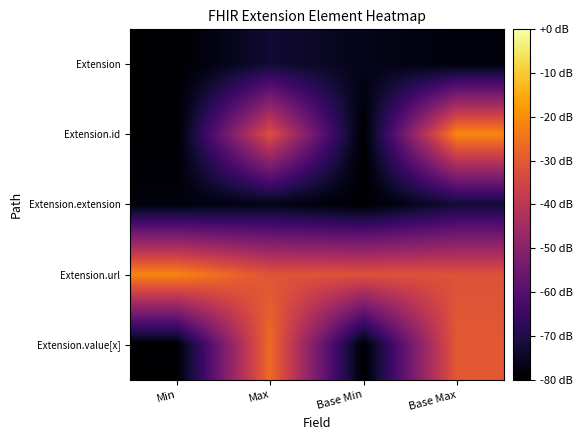

Which series has the largest total across all categories?

Extension.url